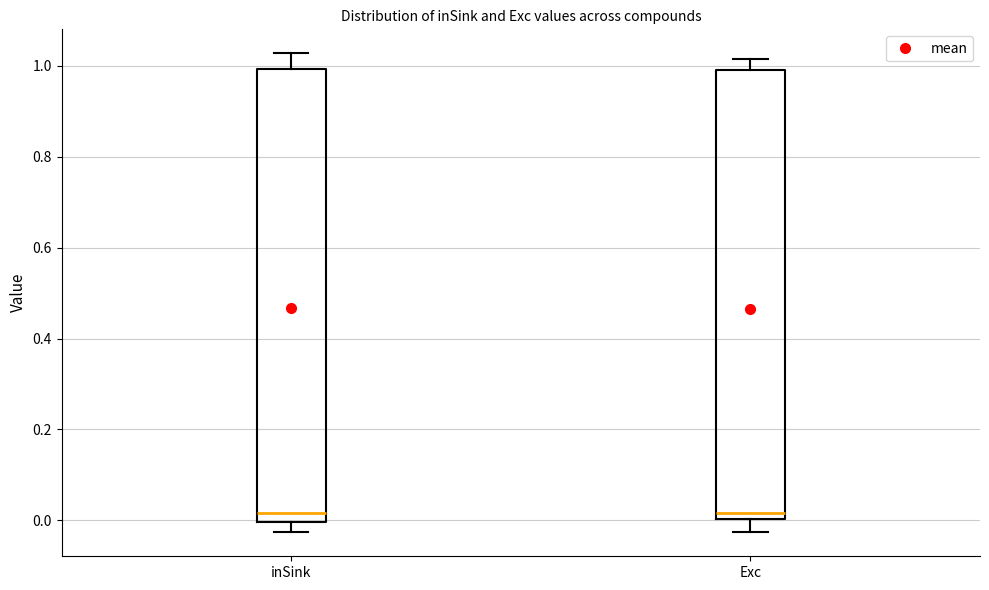

Reading left to right, transcribe this box plot: for each box, give where its median line is, the range the box spans, and where its two whiskers end, as read against the y-axis. The values are not printed on the chart, so give them approximately, as read against the axis.

inSink: median 0.02, box 0.00 to 1.00, whiskers -0.02 to 1.02
Exc: median 0.02, box 0.00 to 1.00, whiskers -0.02 to 1.02